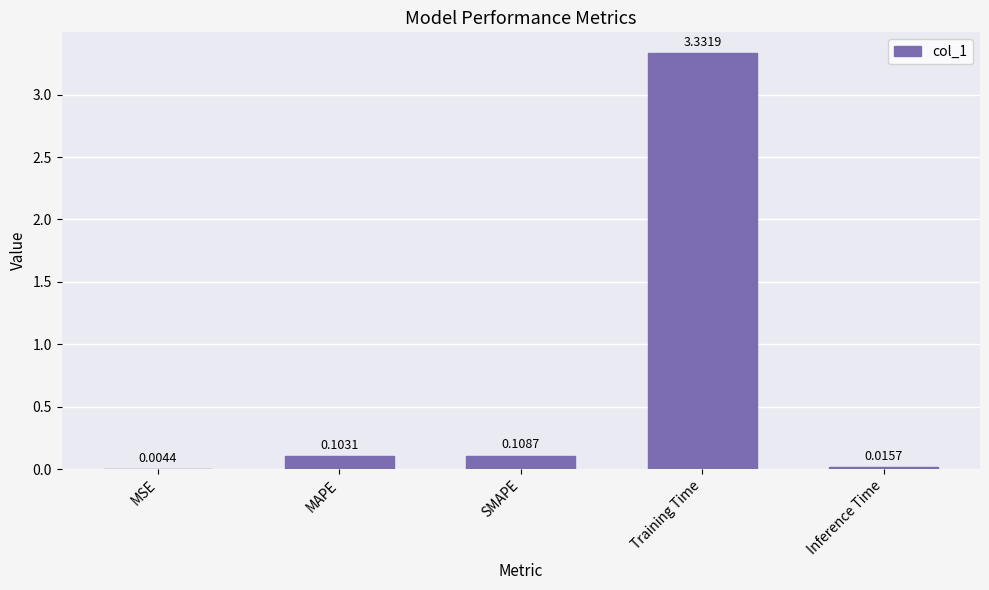

At which category does the chart reach its peak across all series?

Training Time